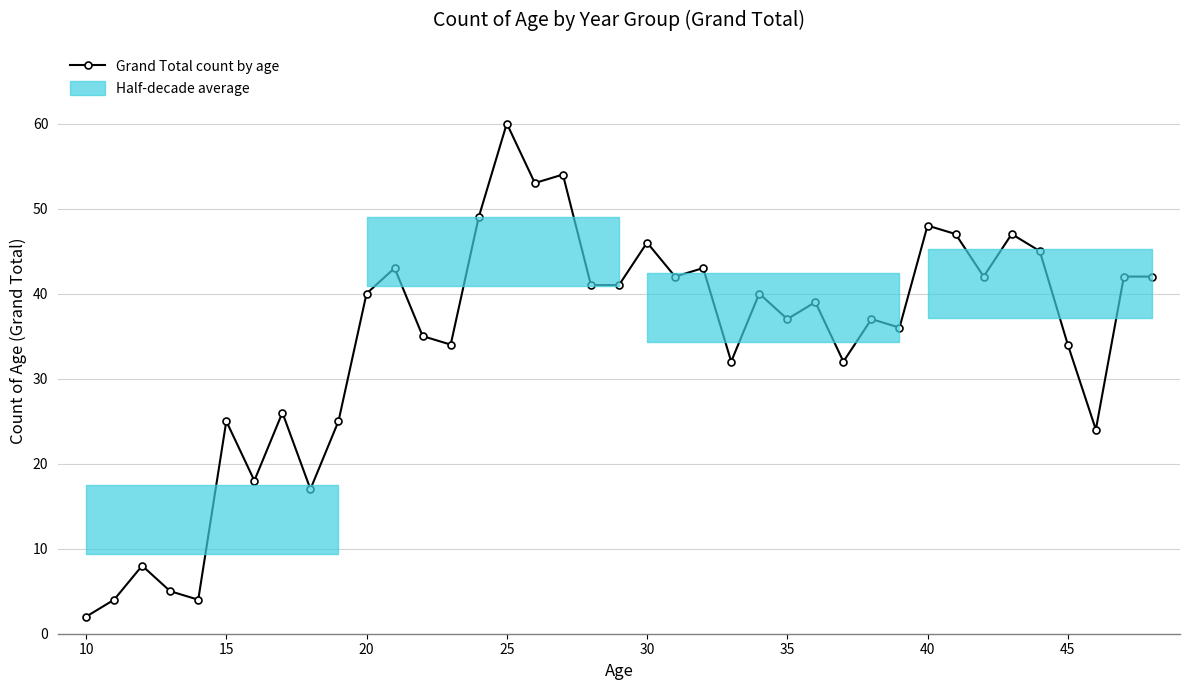

True or false: Grand Total count by age has a value of 48 at 40.

True